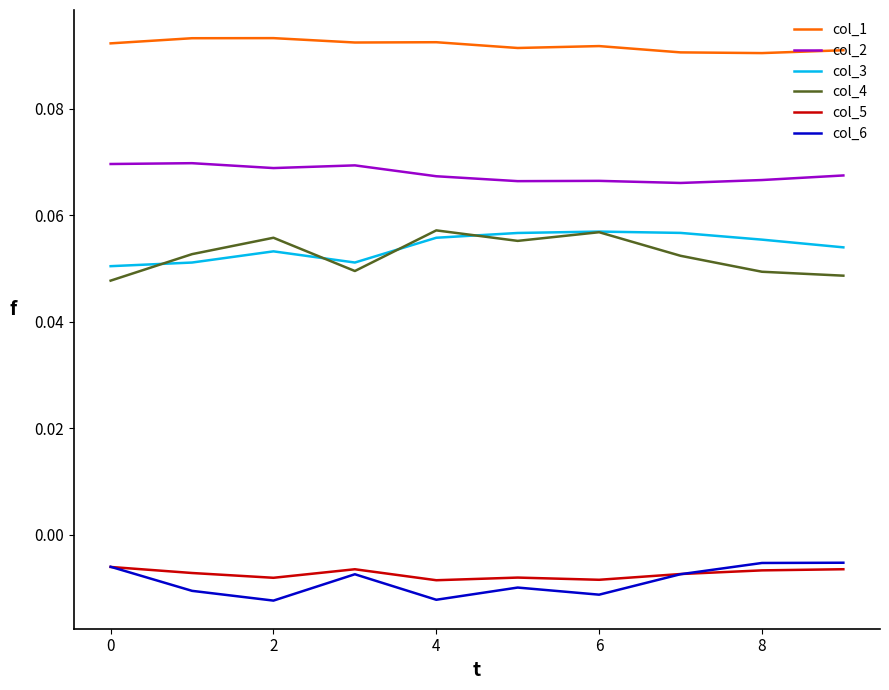

Which series has the largest total across all categories?

col_1